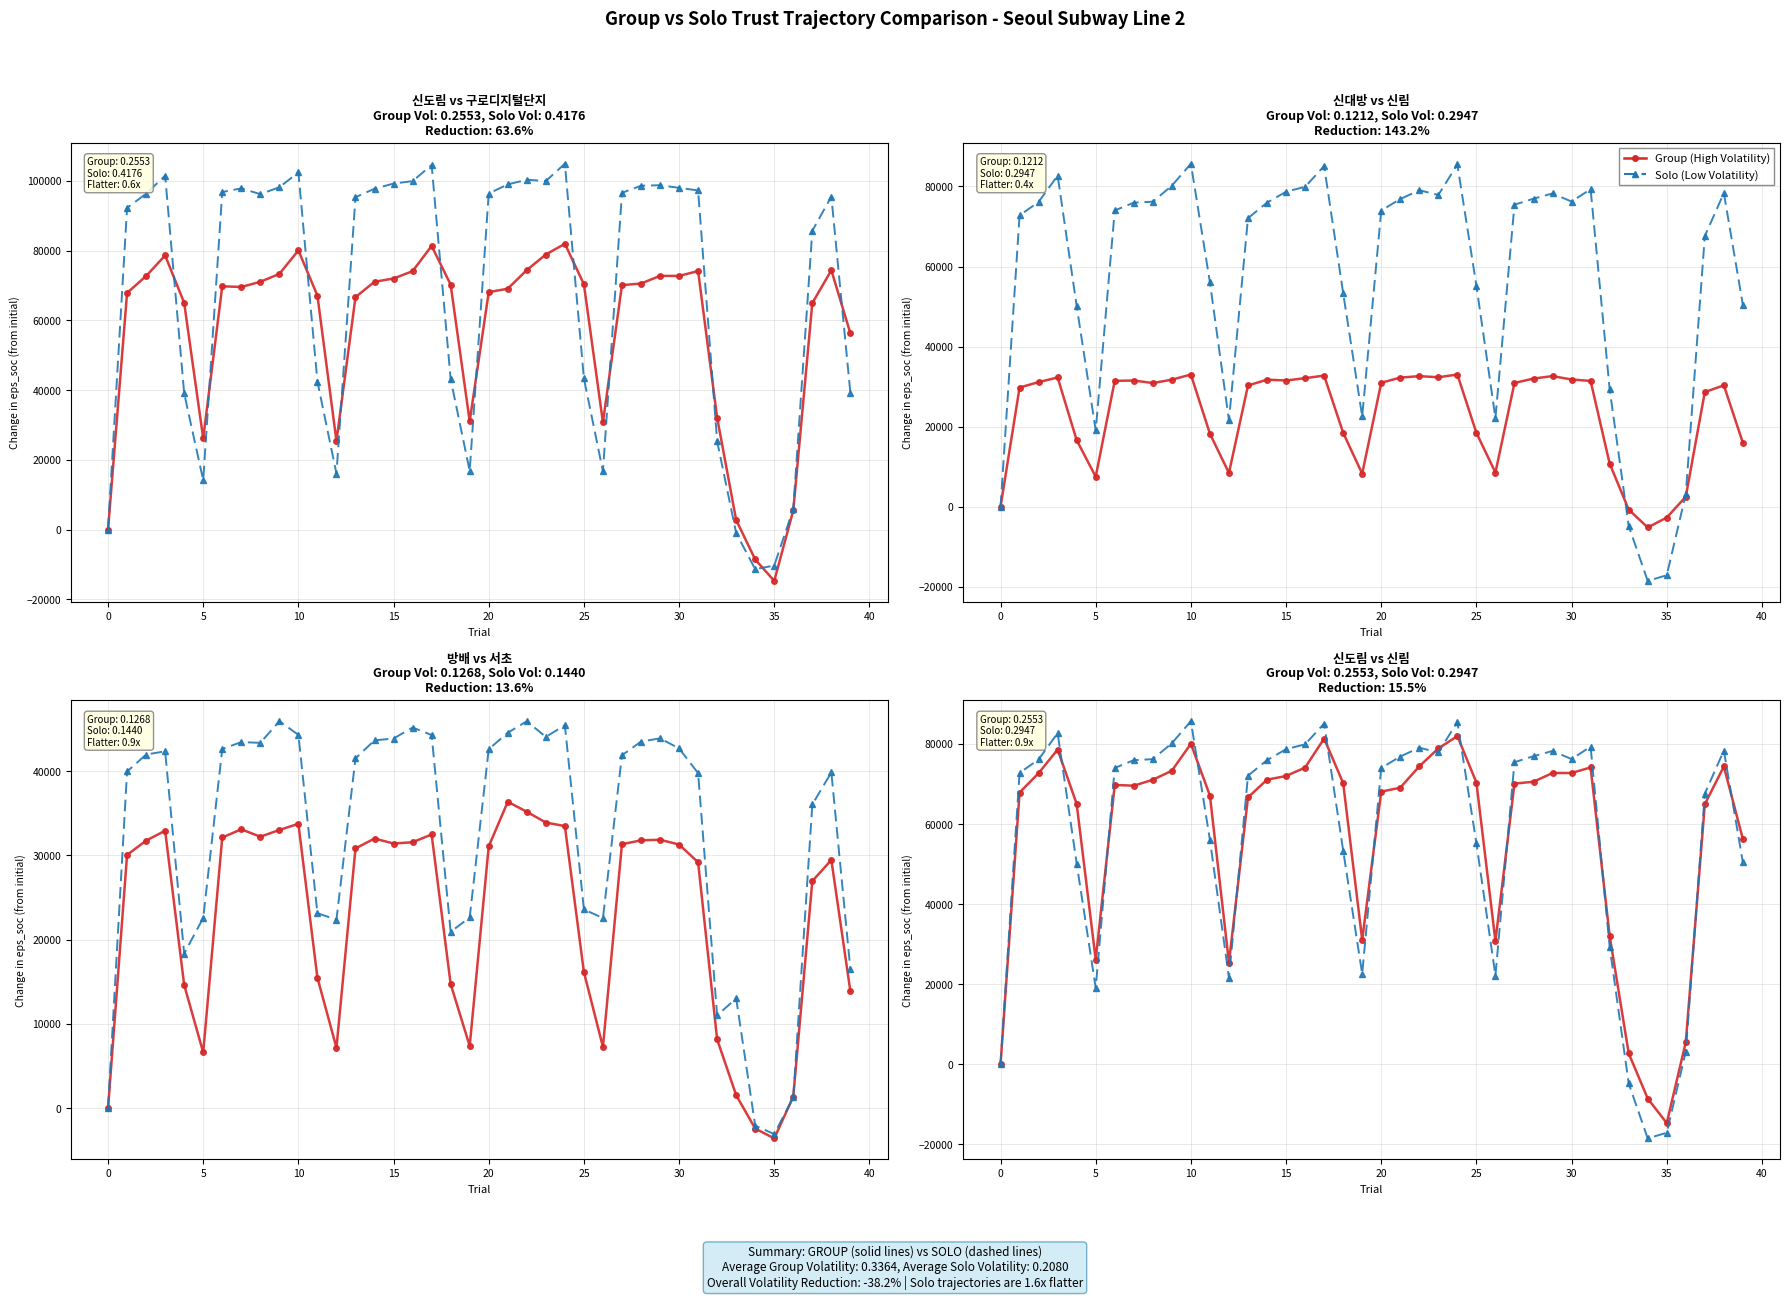

The value of 서초 (Low Vol) at 39 is 16479. True or false?

True